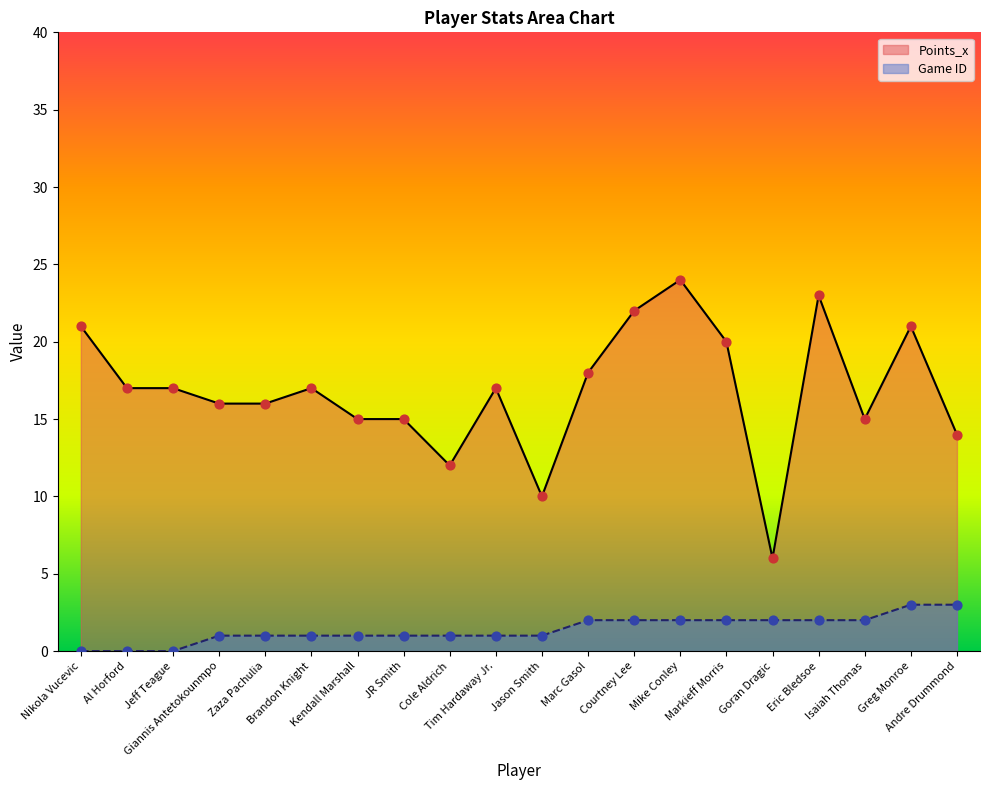

What are all the series names shown in the legend?

Points_x, Game ID